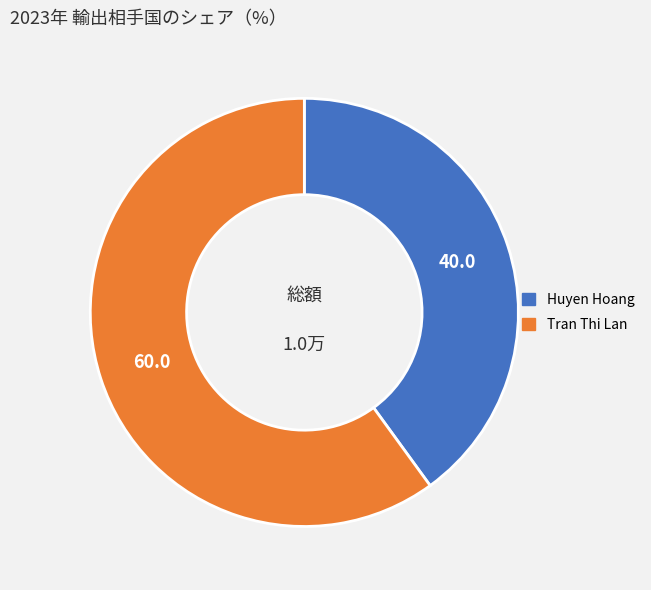

How many slices are in this pie chart?

2